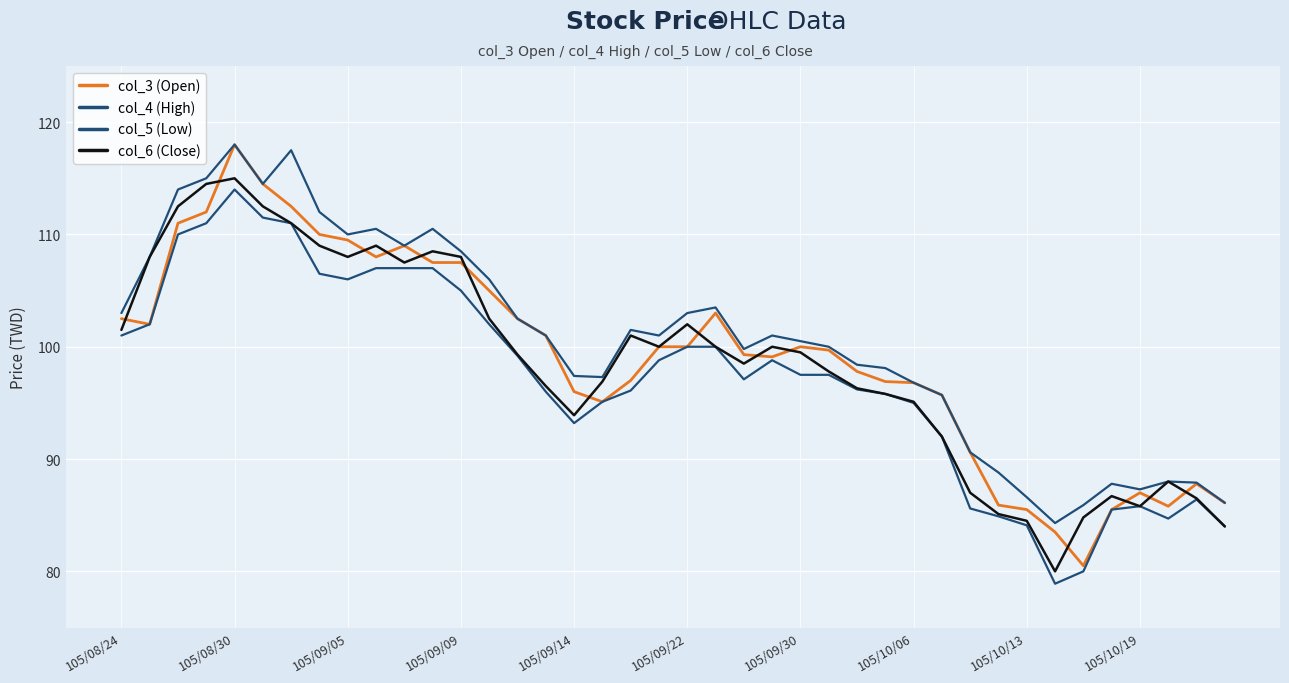

At how many categories does at least one series exceed 79?

40